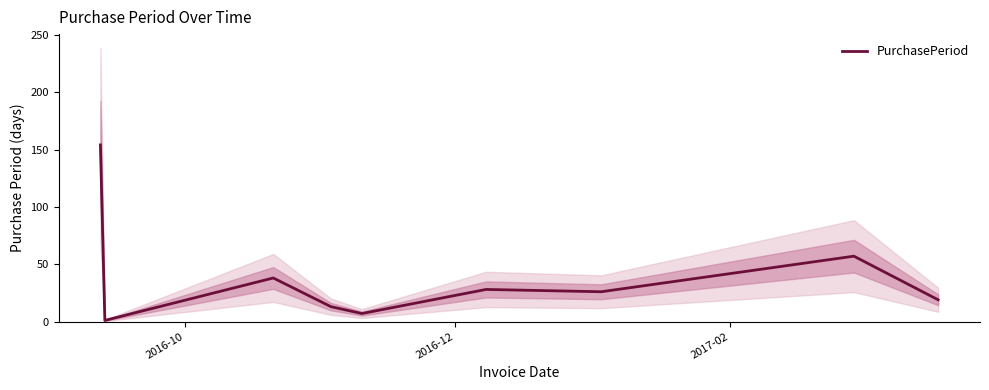

Count the number of data series in this chart.

1